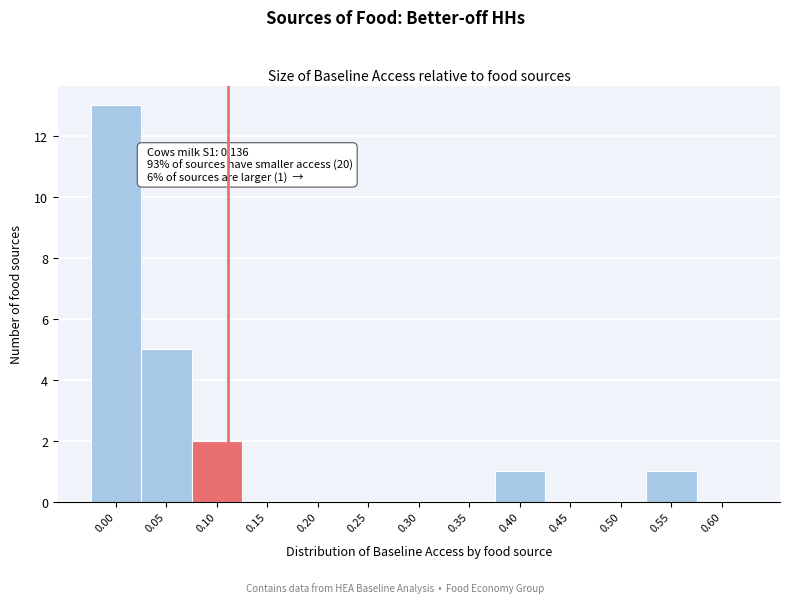

Reading left to right, transcribe all the data shown in this chart.

0.00=13	0.05=5	0.10=2	0.15=0	0.20=0	0.25=0	0.30=0	0.35=0	0.40=1	0.45=0	0.50=0	0.55=1	0.60=0